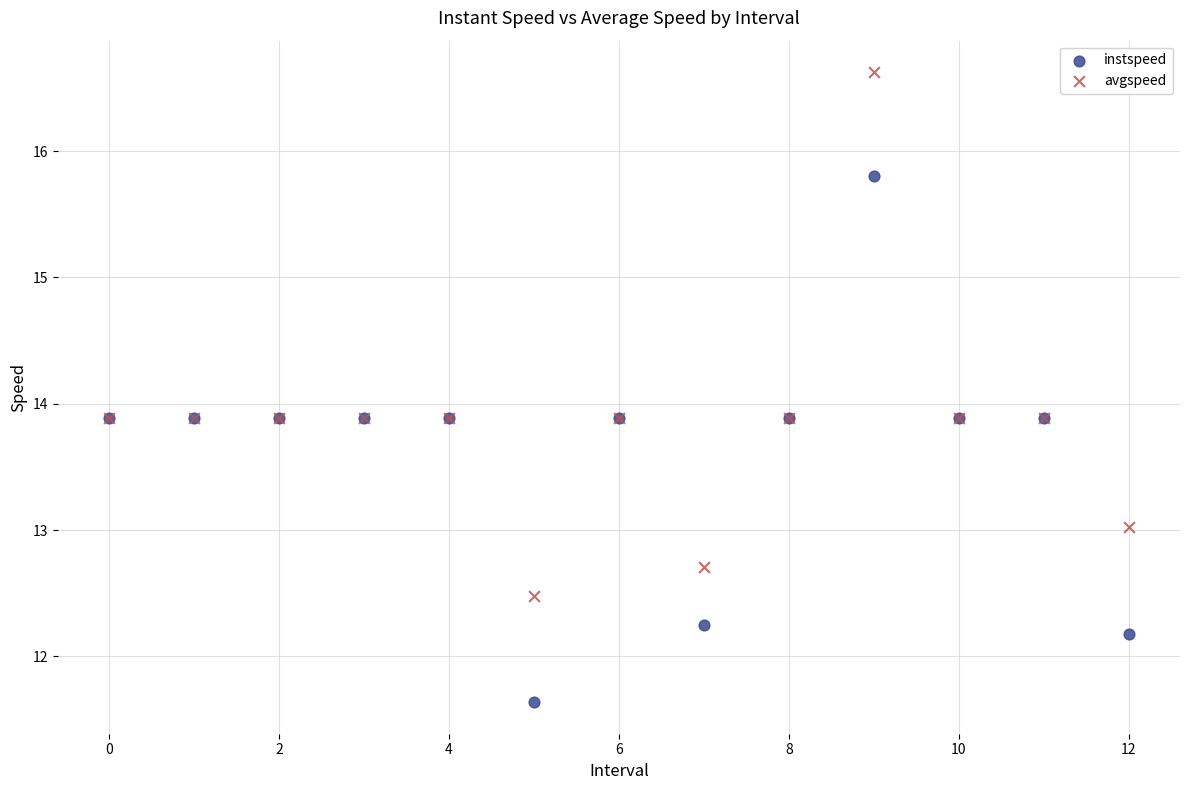

Which series contains the lowest Y value?

instspeed